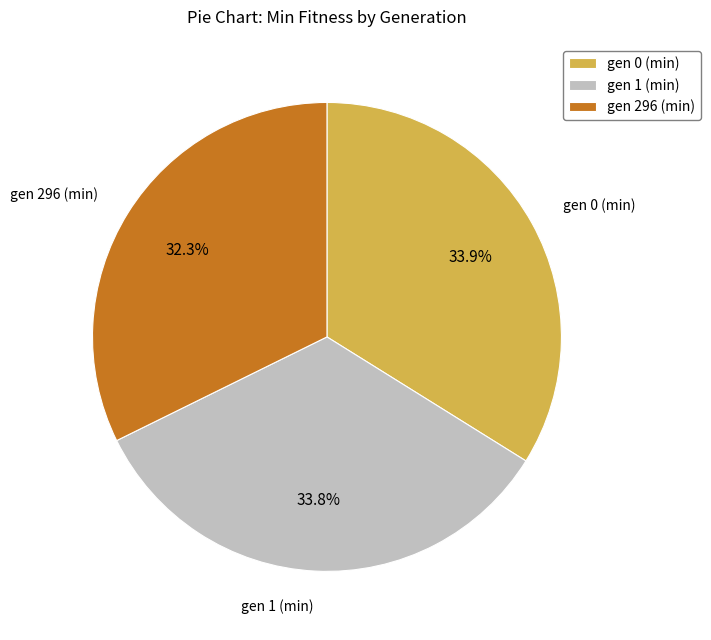

The gen 1 (min) slice represents 34% of the pie. True or false?

True